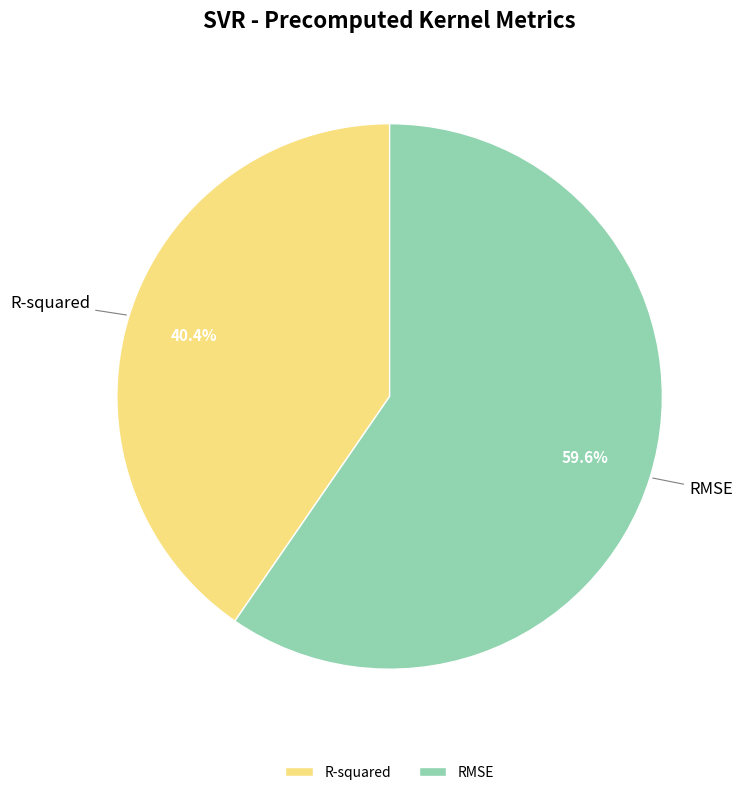

To the nearest percent, what is the average slice percentage?

50%